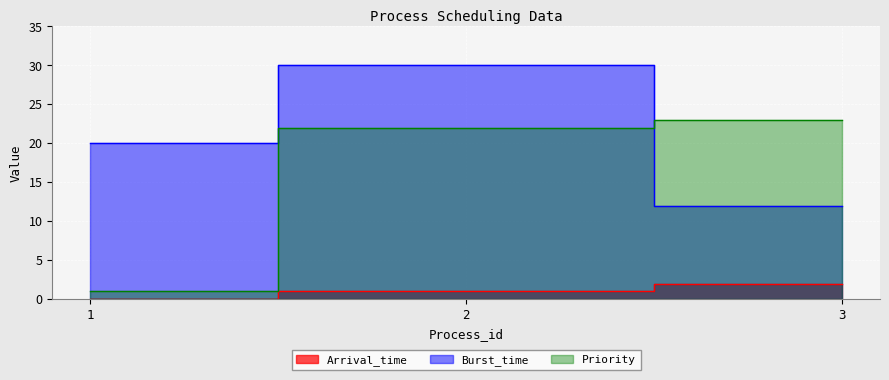

Rank the series by their maximum value, from lowest to highest.

Arrival_time, Priority, Burst_time